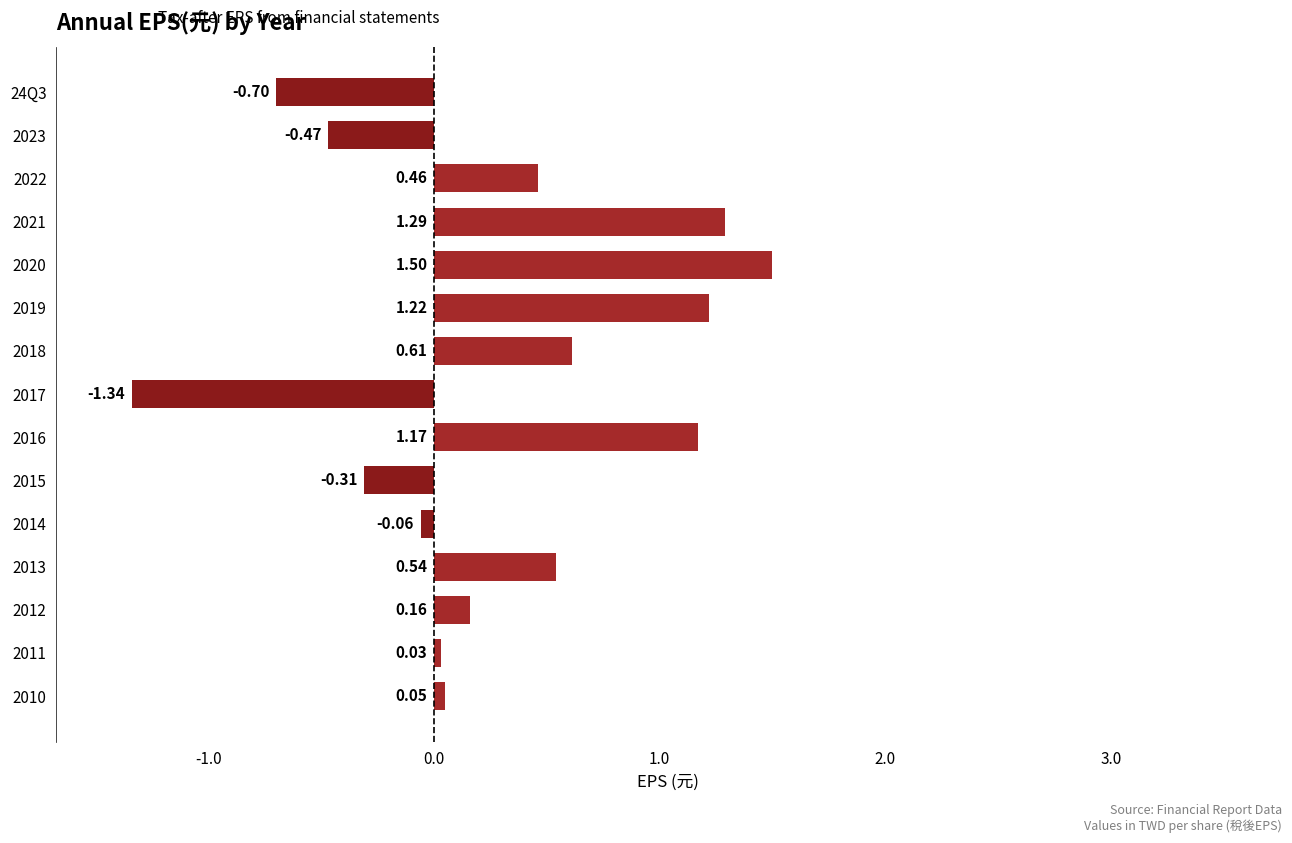

What is the average value?

0.3